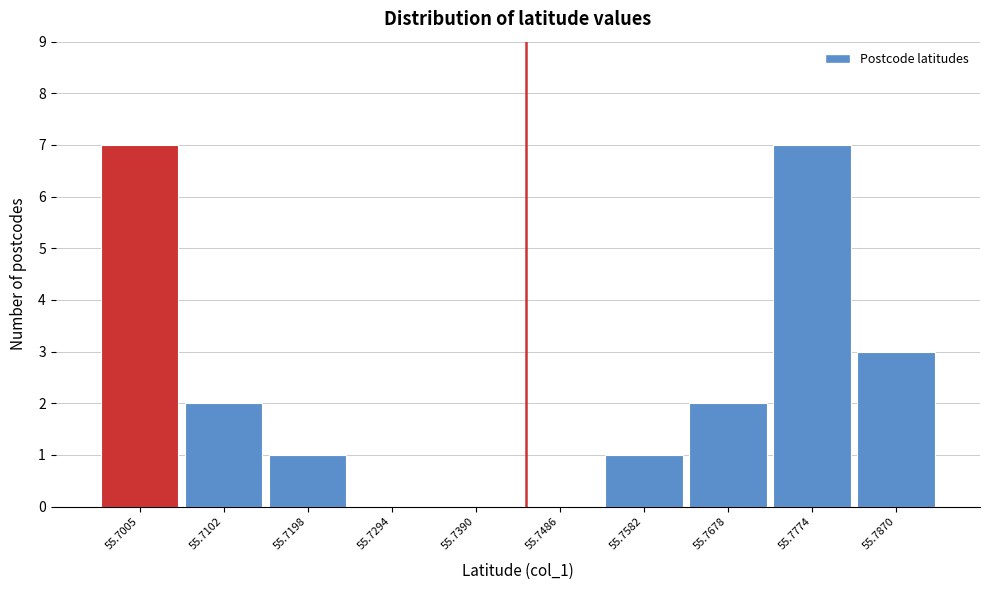

Reading left to right, list all the values displayed in this chart.

55.7005=7	55.7102=2	55.7198=1	55.7294=0	55.7390=0	55.7486=0	55.7582=1	55.7678=2	55.7774=7	55.7870=3